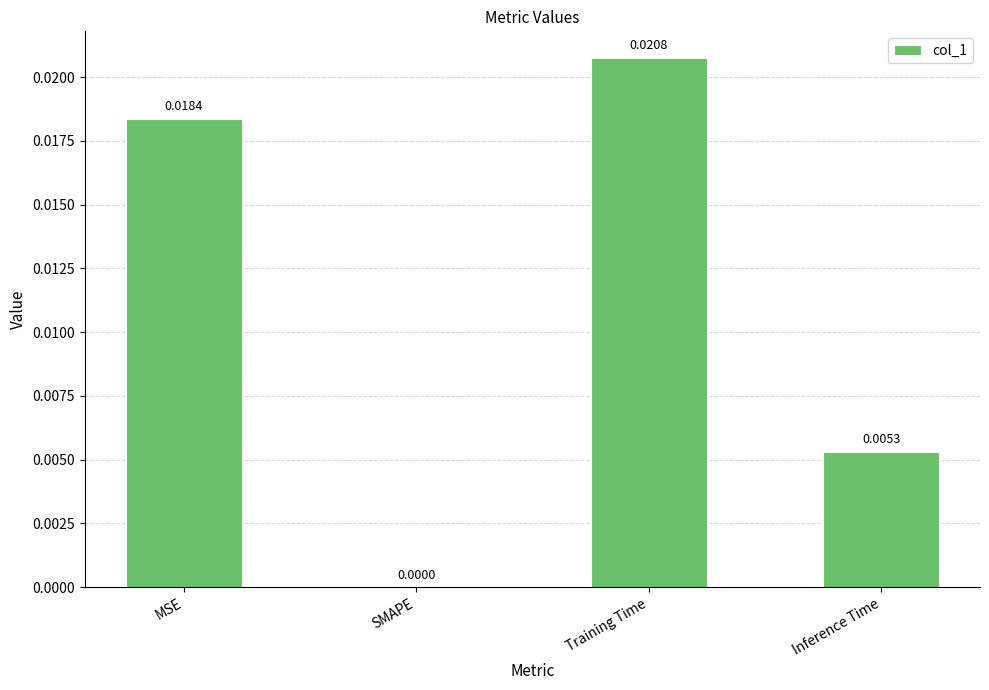

The chart shows a value of 0.0 at Training Time. True or false?

True